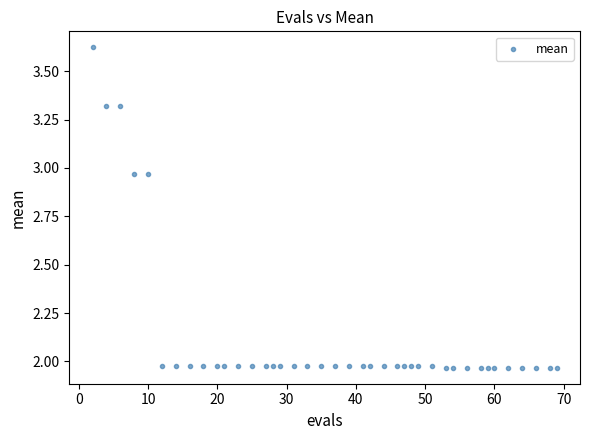

What is the range of Y values (max minus min)?

1.7